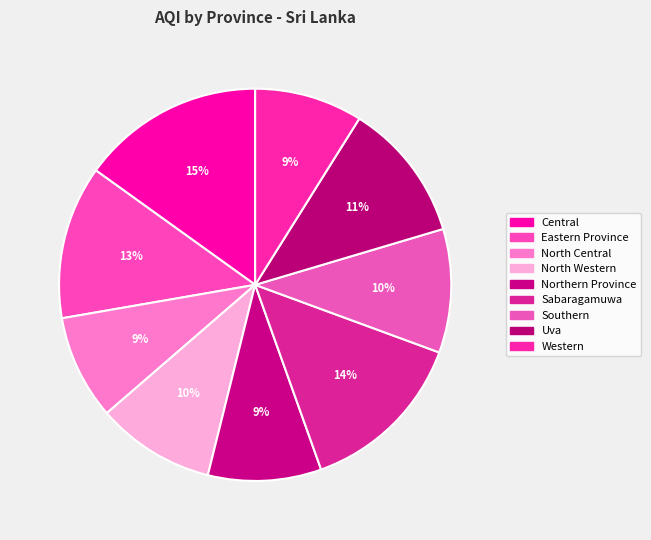

Which slice is the largest?

Central